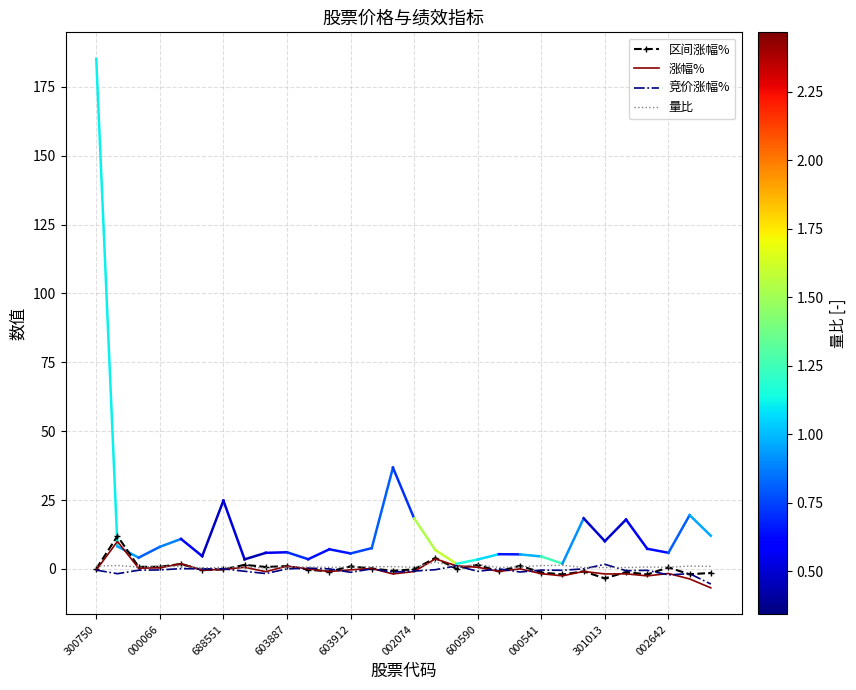

What is the greatest value displayed?

11.9